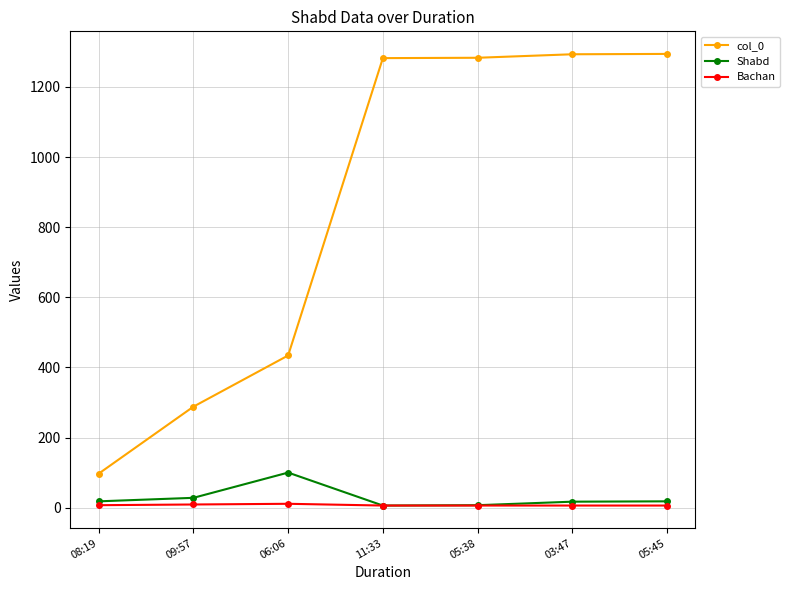

Which series has the largest range (max minus min)?

col_0